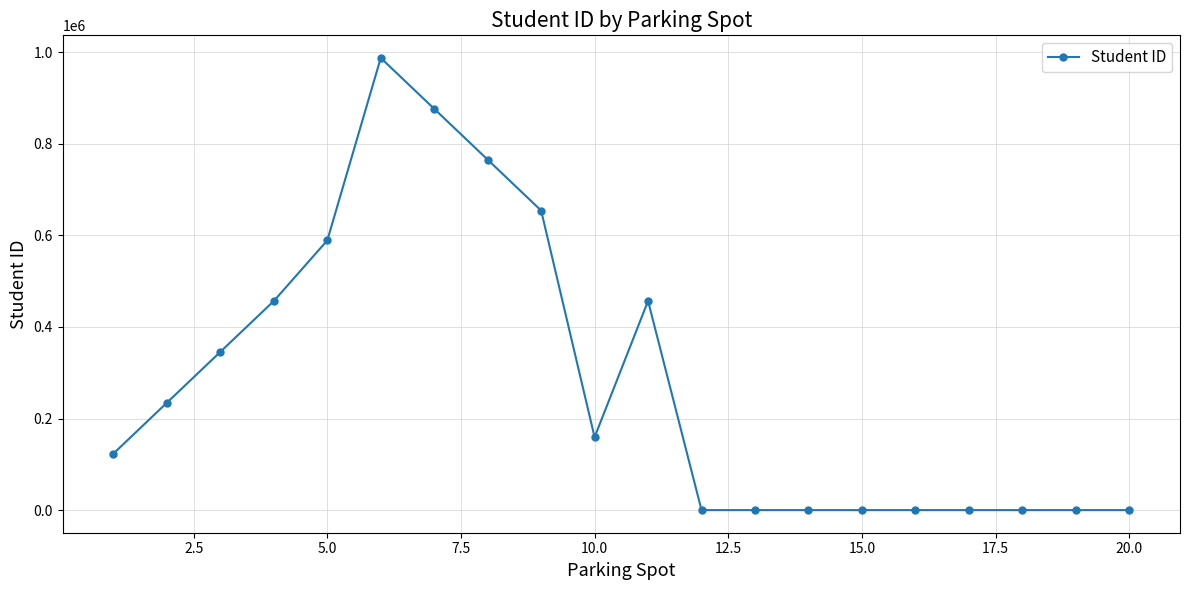

What is the greatest value displayed?

987654